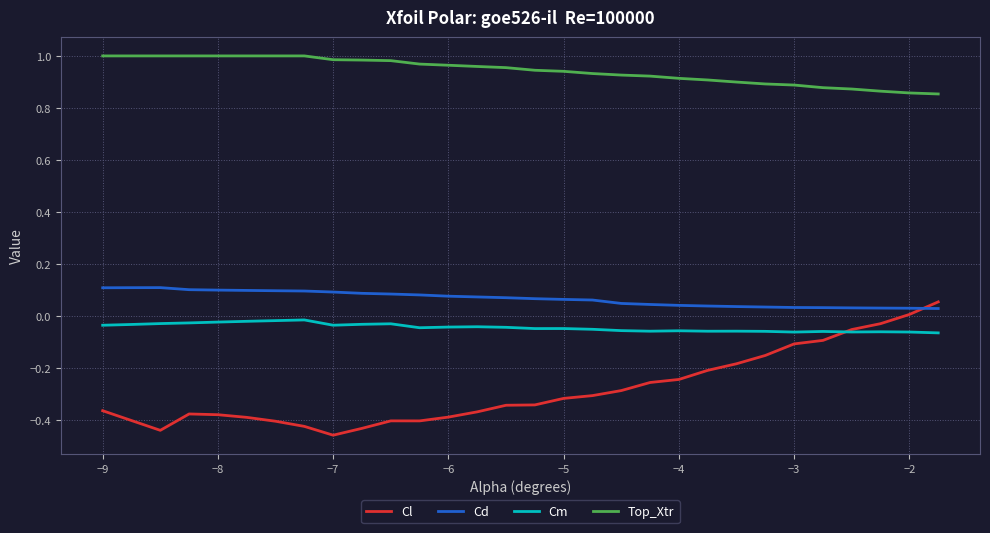

True or false: Top_Xtr and Cd intersect in this chart.

False